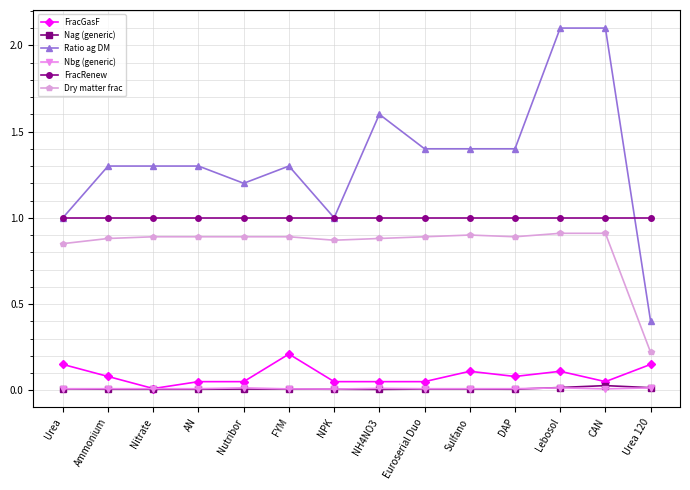

What are all the series names shown in the legend?

FracGasF, Nag (generic), Ratio ag DM, Nbg (generic), FracRenew, Dry matter frac